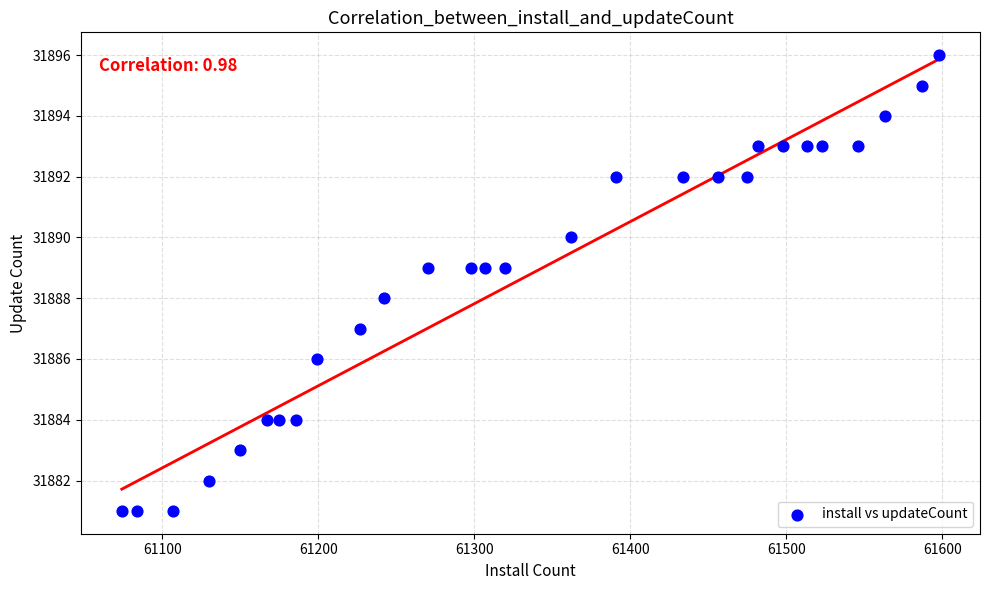

What is the range of Y values (max minus min)?

15